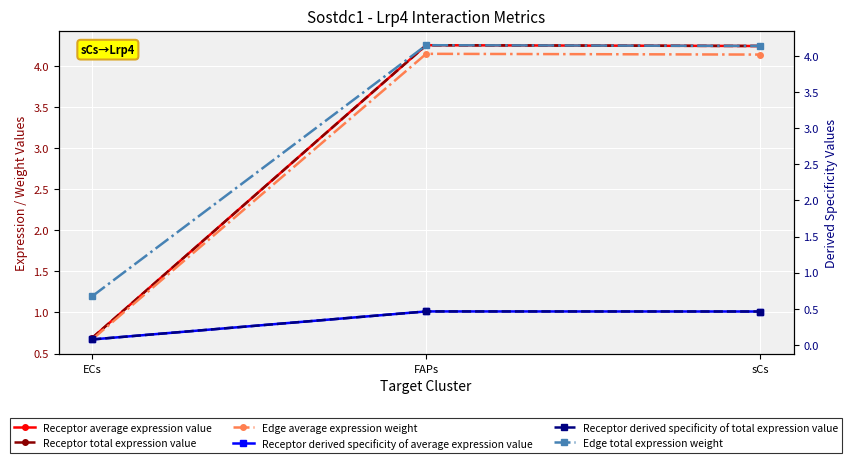

True or false: Receptor average expression value has a value of 2.4 at FAPs.

False